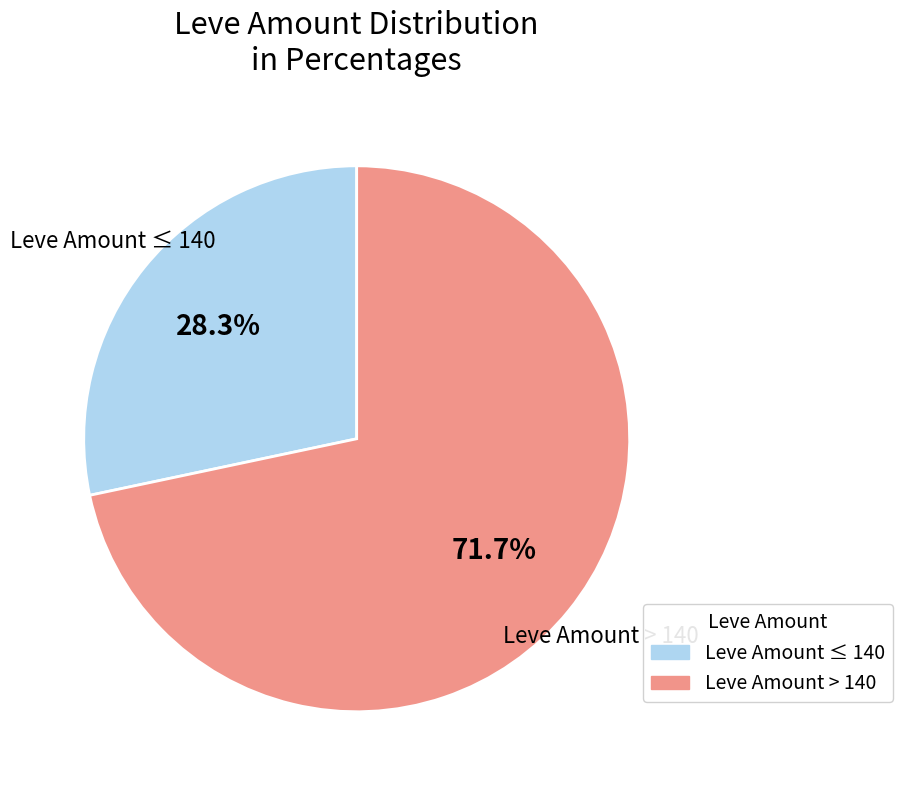

Is there a majority slice in this chart?

Yes